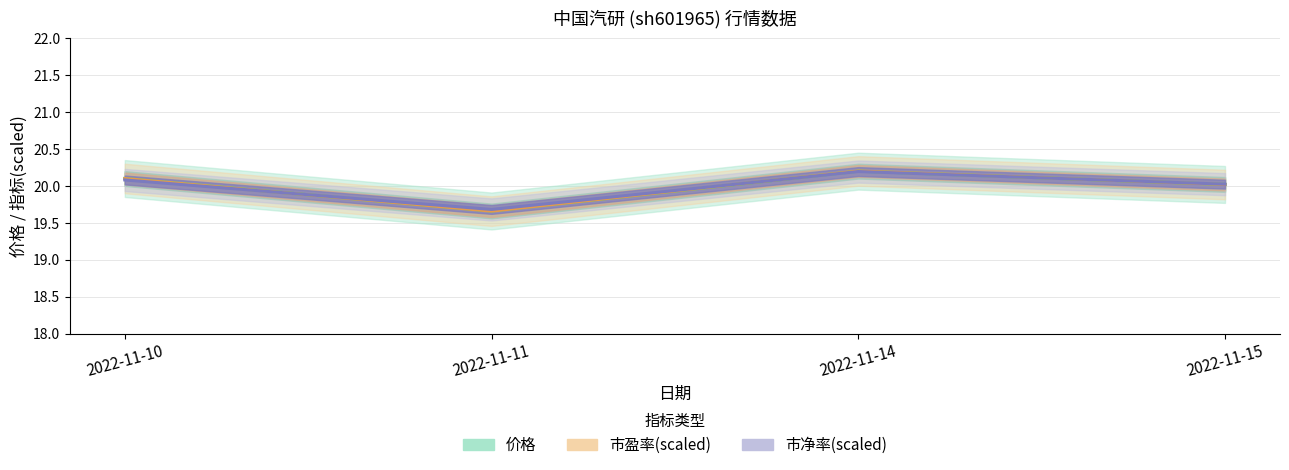

Between 2022-11-10 and 2022-11-14, which series saw the biggest shift?

市净率(scaled)